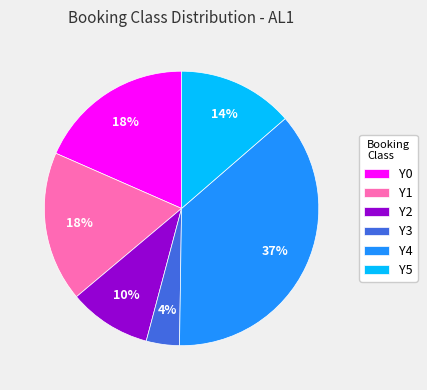

Does Y1 represent more than half of the total?

No